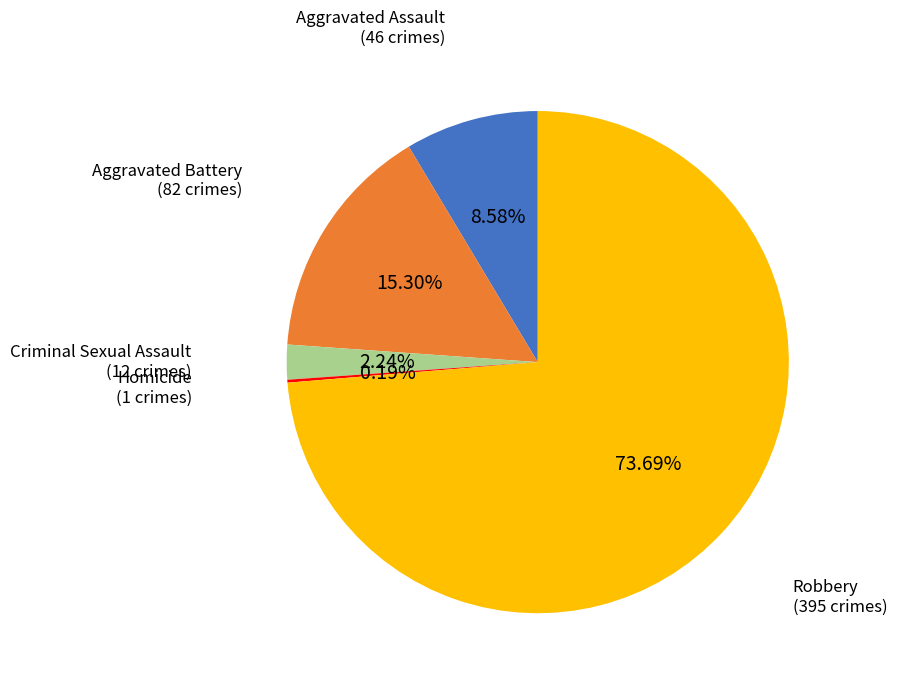

Is there a majority slice in this chart?

Yes